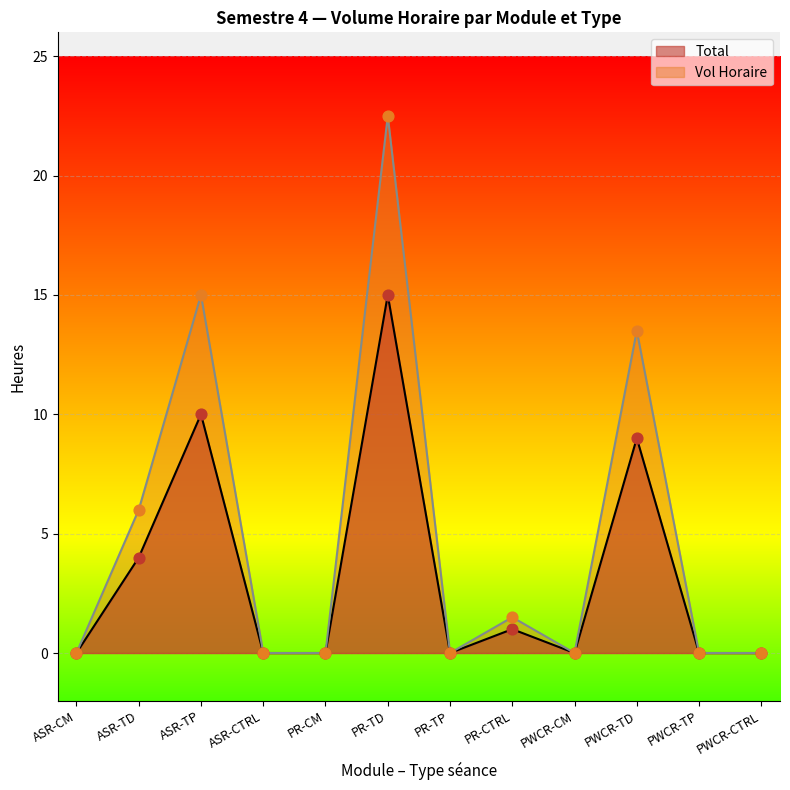

Is the value of Vol Horaire at TP greater than the value of Total at TD?

Yes